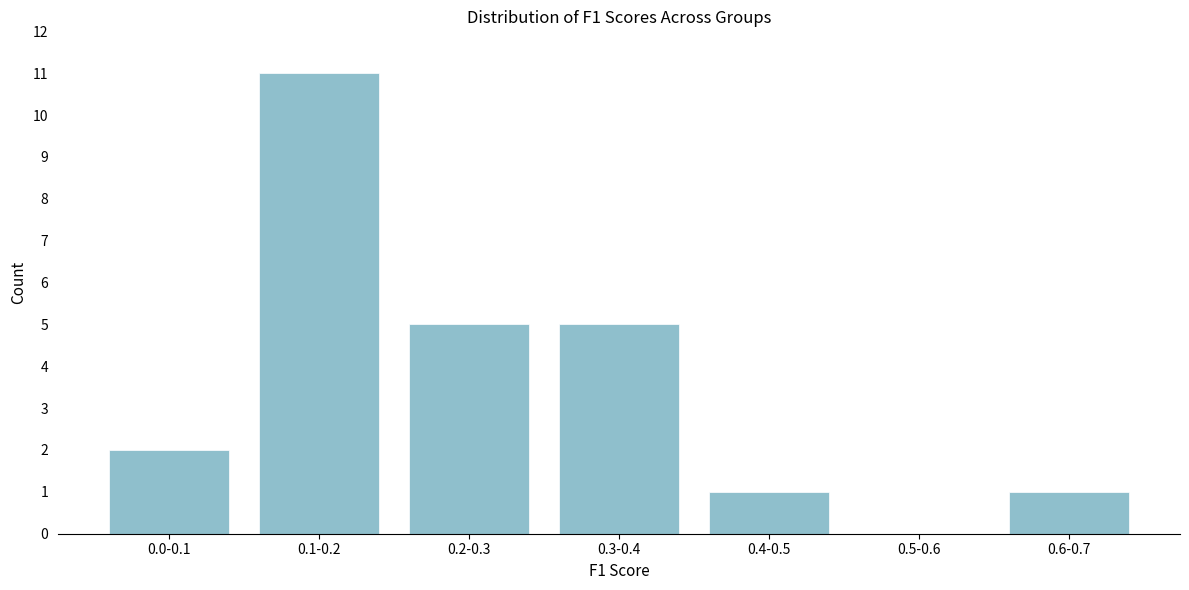

Reading right to left, extract all data points from this chart.

0.6-0.7=1	0.5-0.6=0	0.4-0.5=1	0.3-0.4=5	0.2-0.3=5	0.1-0.2=11	0.0-0.1=2